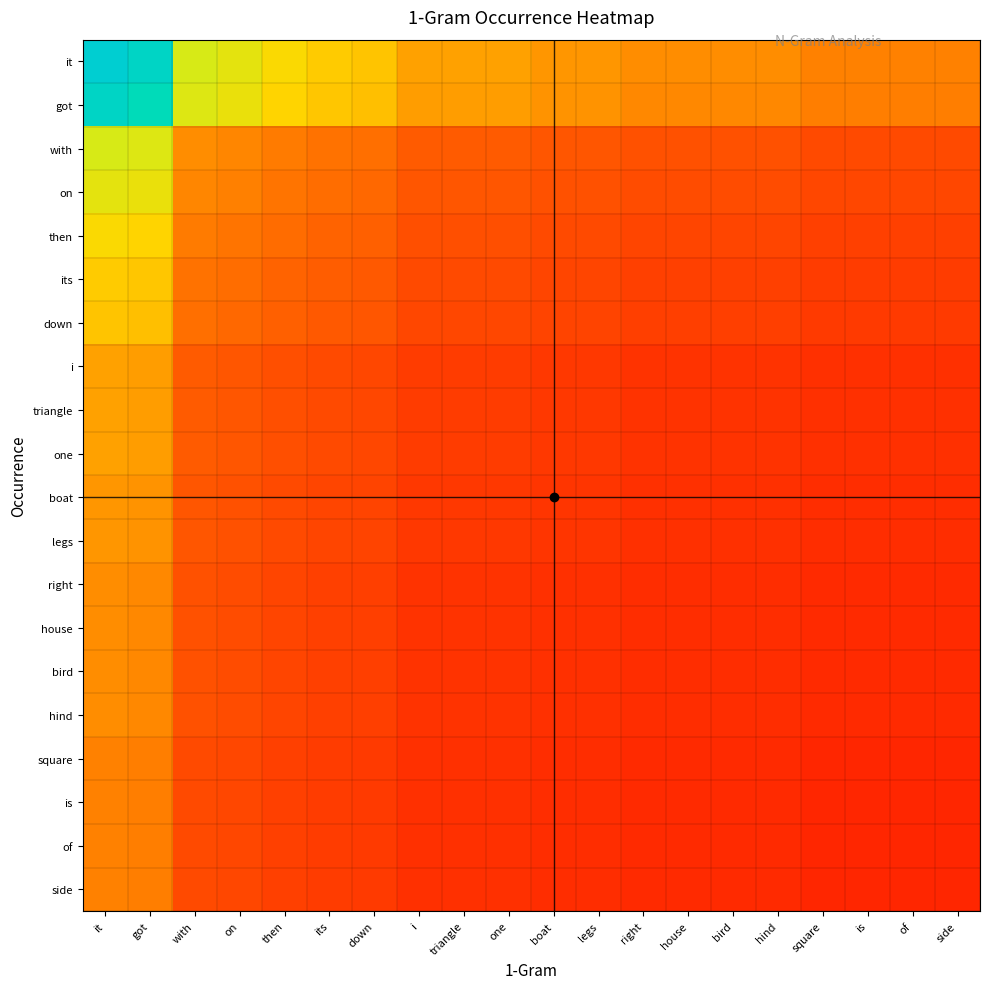

Which series has the largest range (max minus min)?

it